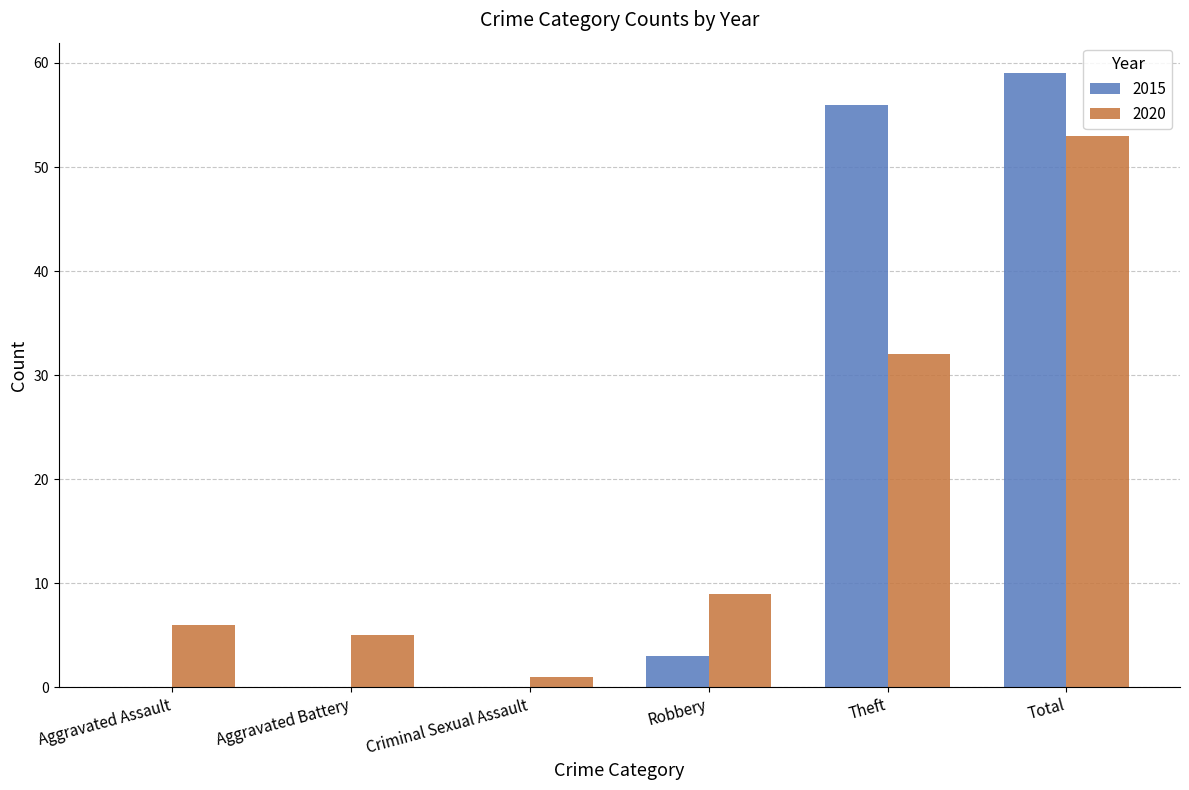

Is the value of 2015 at Criminal Sexual Assault greater than the value of 2020 at Aggravated Battery?

No